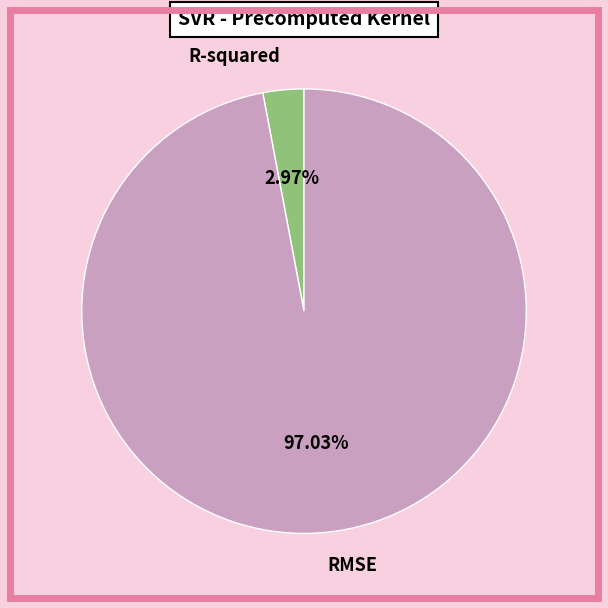

Is there a majority slice in this chart?

Yes